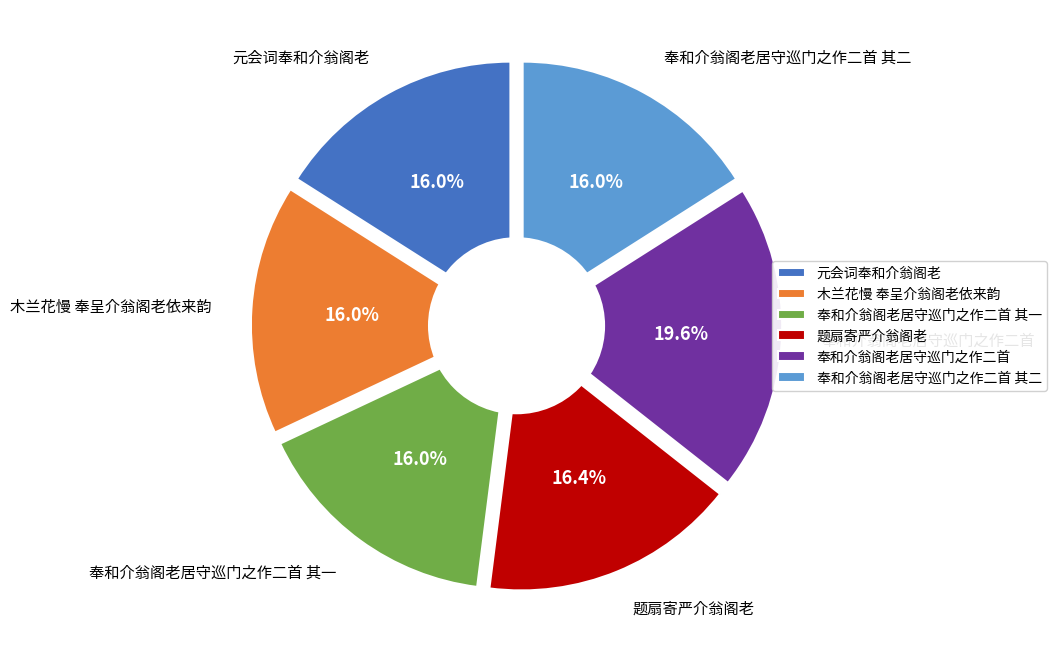

What is the change in value from 题扇寄严介翁阁老 to 奉和介翁阁老居守巡门之作二首?

+115305